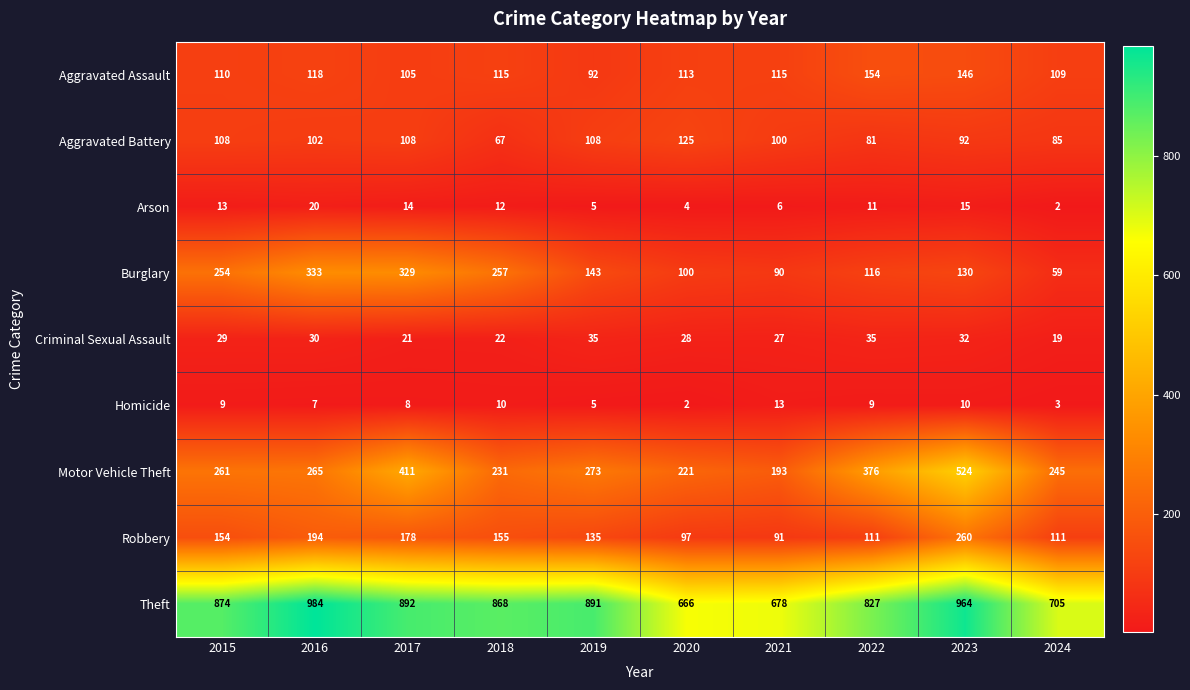

What is the total value across all series at 2022?

1720